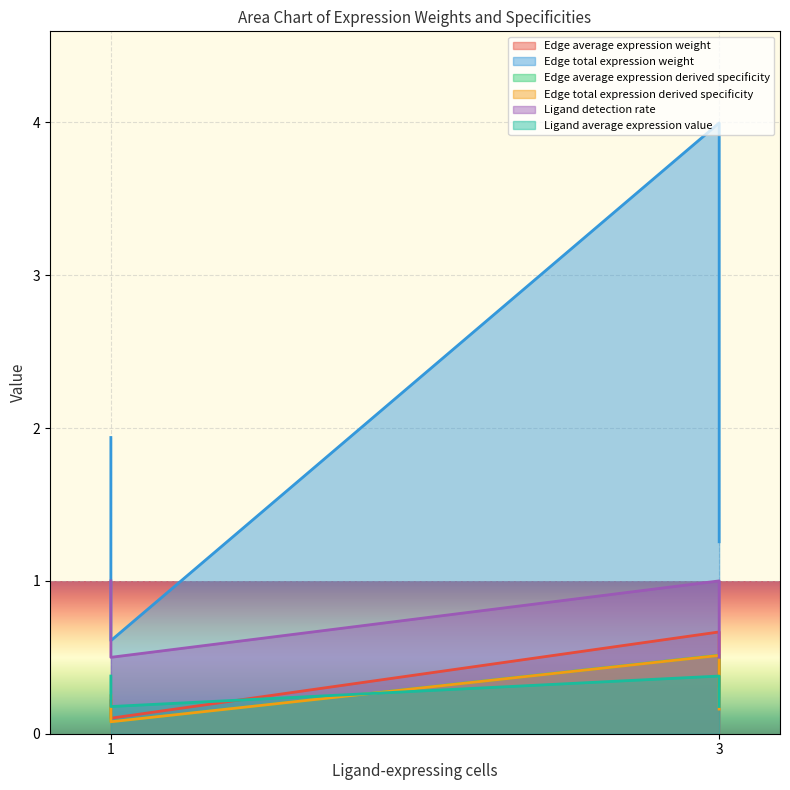

What is the sum of the Edge total expression weight values at 1 and 1?

2.5